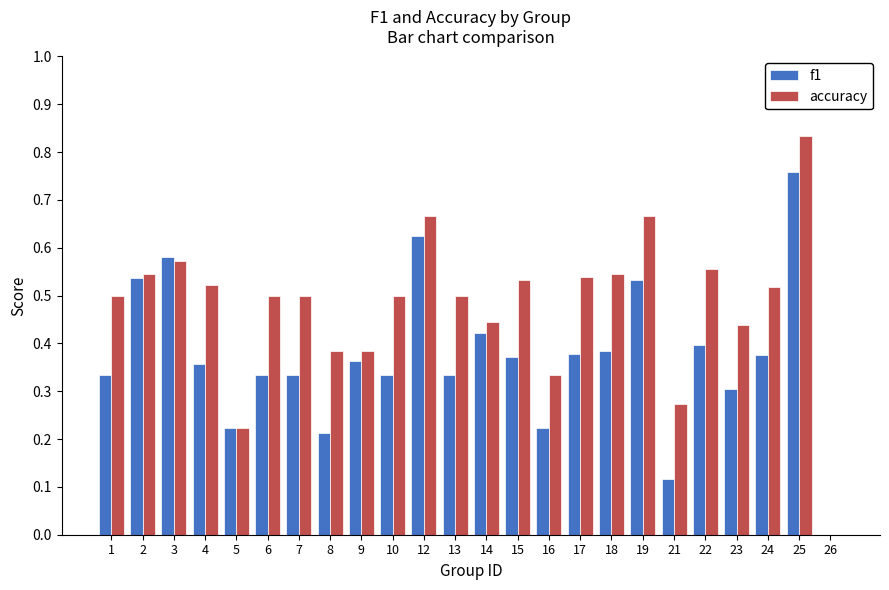

Is the value of f1 at 12 greater than the value of accuracy at 9?

Yes